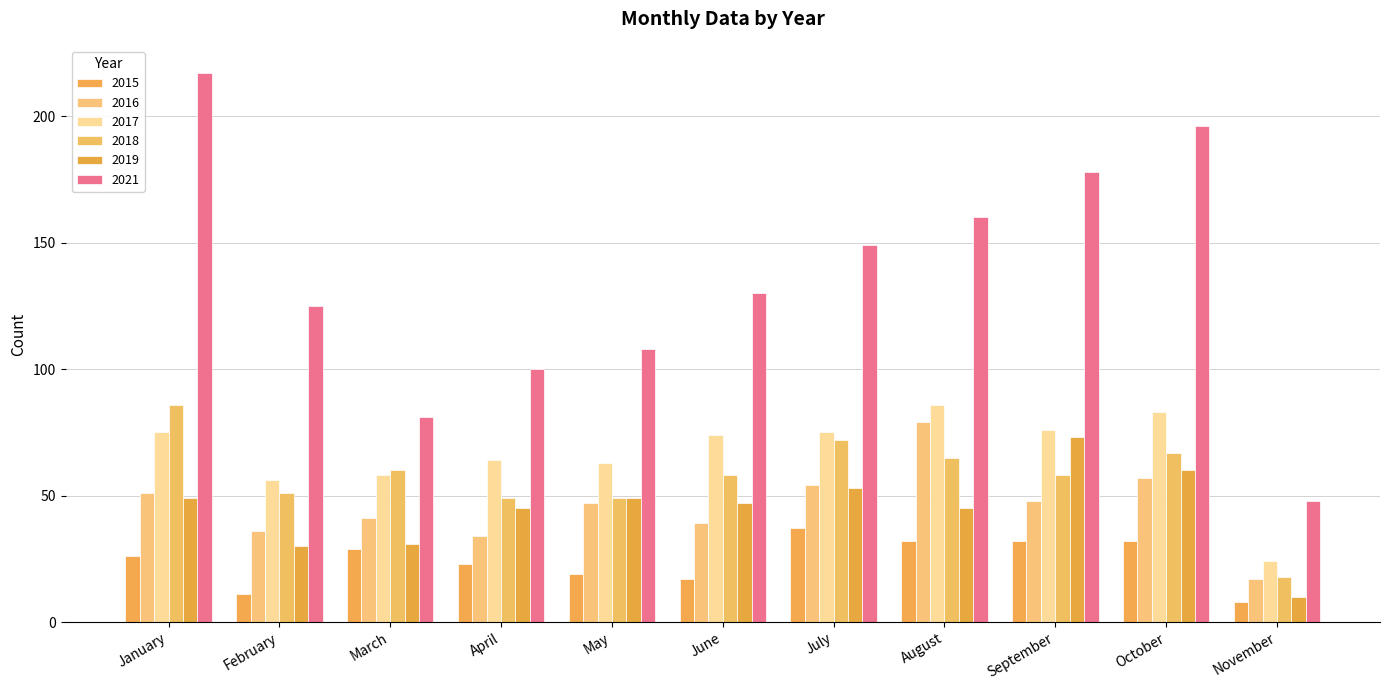

What is the greatest value displayed?

217